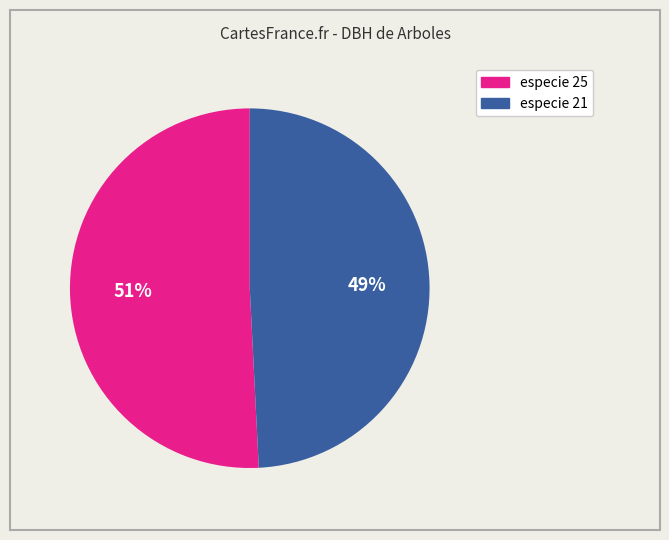

Does especie 25 account for over 50% of the chart?

Yes